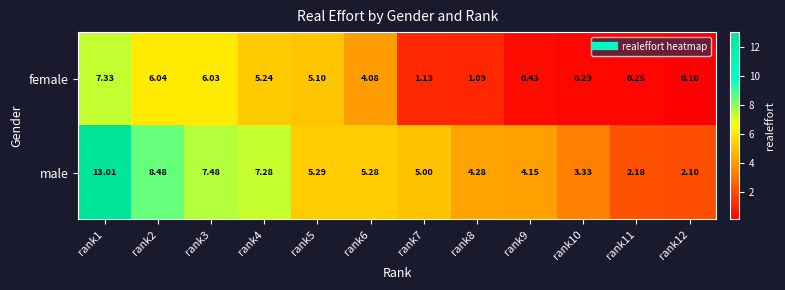

Is the value of male at rank2 greater than the value of female at rank5?

Yes